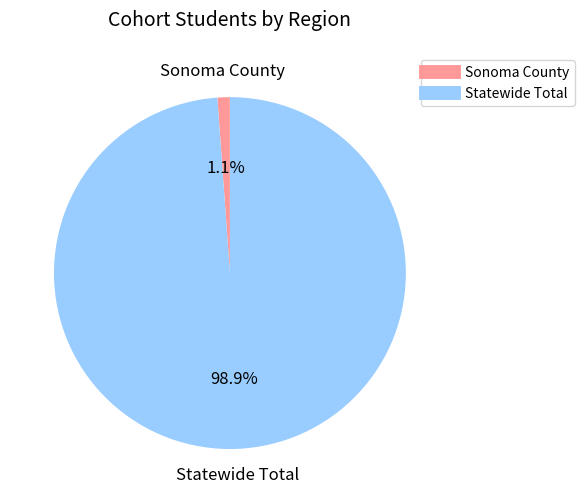

To the nearest percent, what is the average slice percentage?

50%